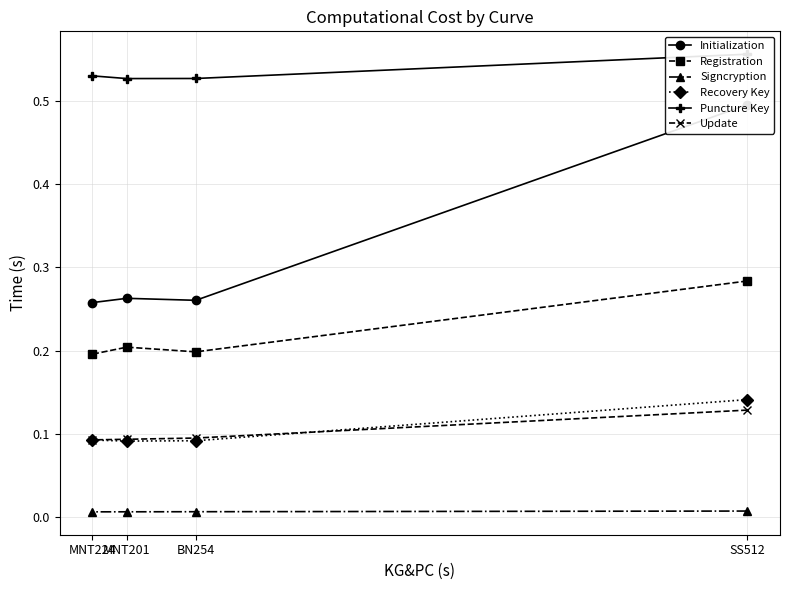

Which series has the largest total across all categories?

Puncture Key